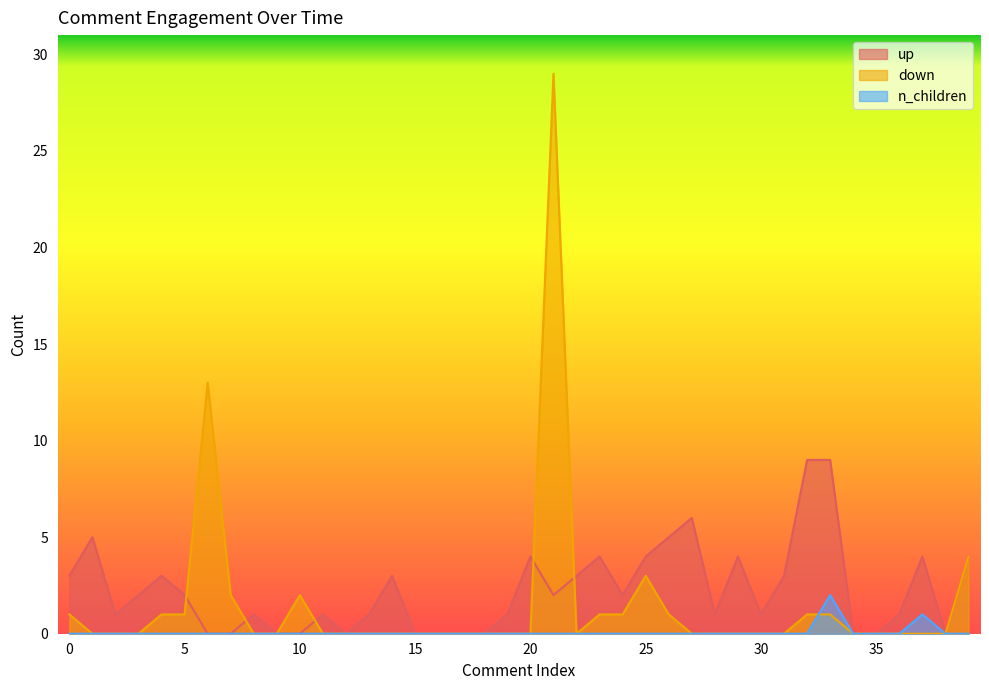

What is the sum of all n_children values?

3